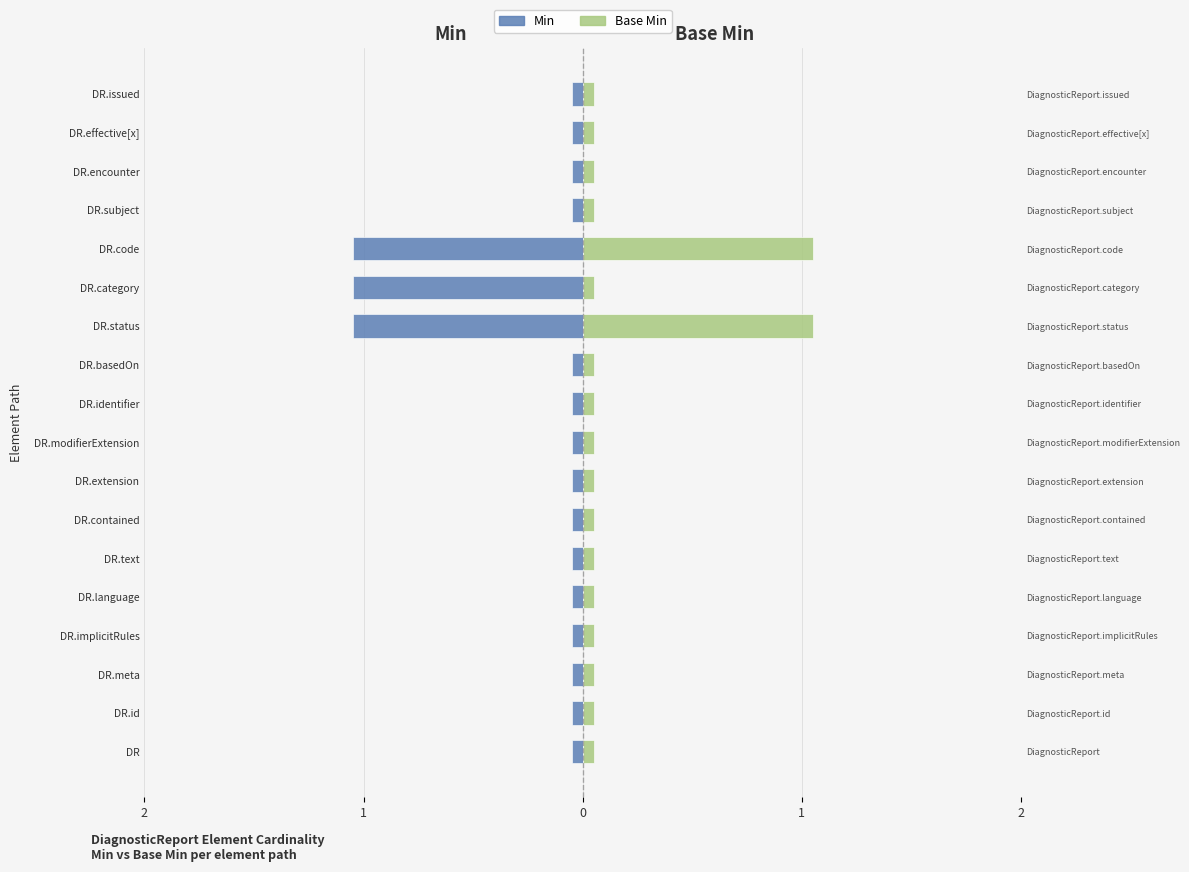

What is the lowest value of the Base Min series?

0.1